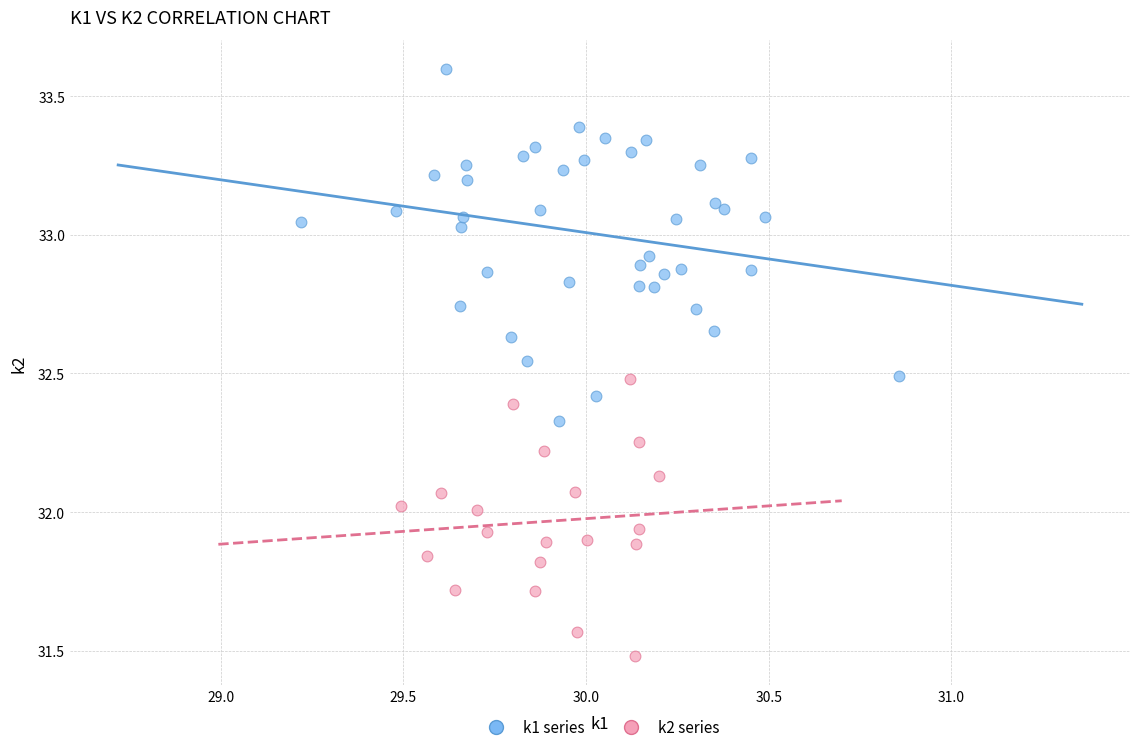

Which series reaches the maximum Y coordinate?

k1 series